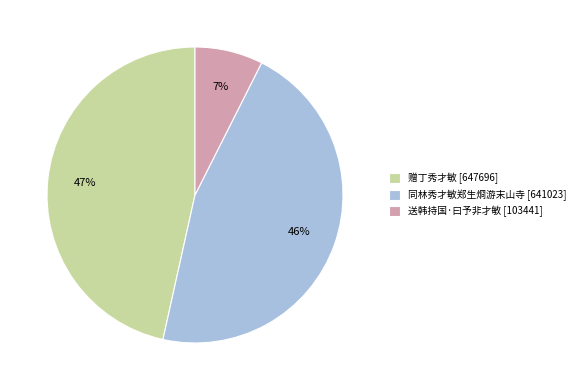

To the nearest percent, what percentage of the pie is 同林秀才敏郑生烱游末山寺?

46%